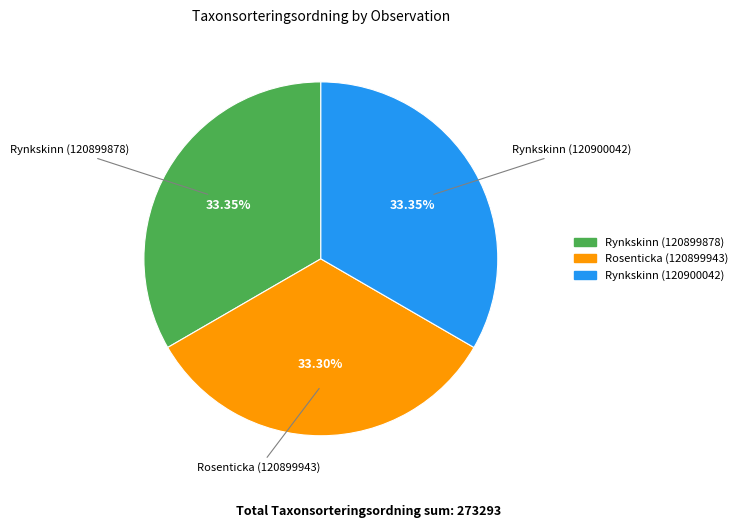

What is the ratio of the value at Rosenticka (120899943) to the value at Rynkskinn (120900042)?

1.0